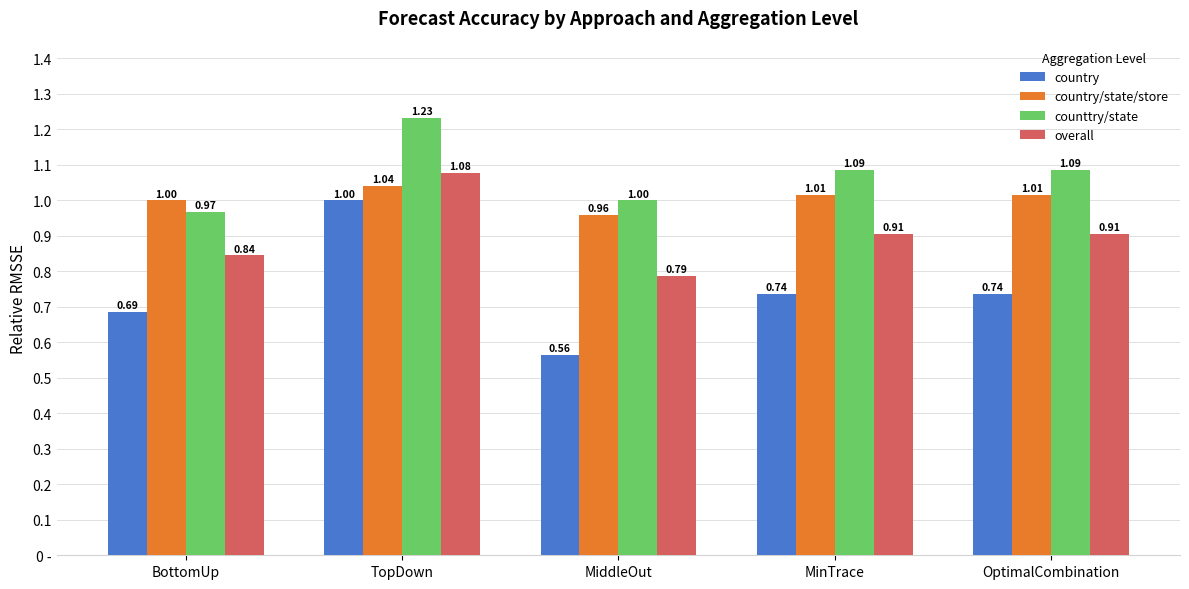

What are all the series names shown in the legend?

country, country/state/store, counttry/state, overall